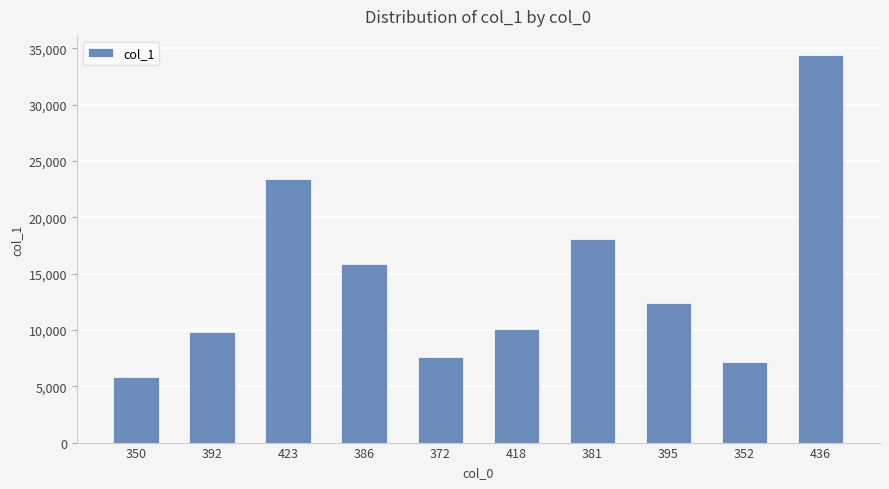

Is it true that the value at 386 is 3940?

False